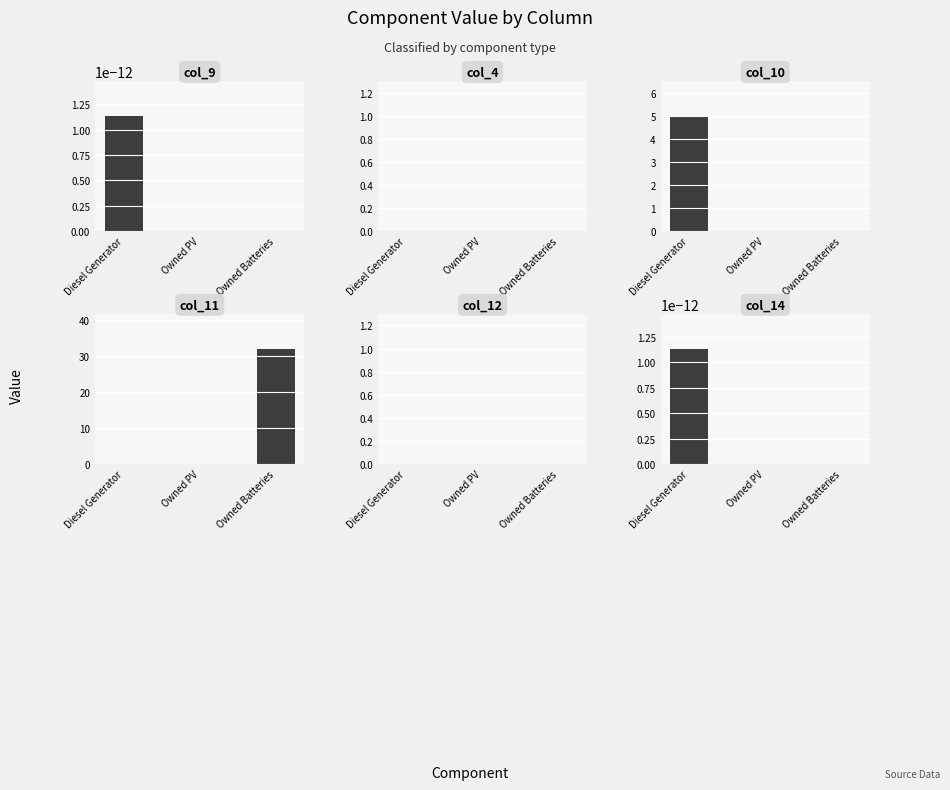

The col_14 series shows 0.0 at Diesel Generator. True or false?

True